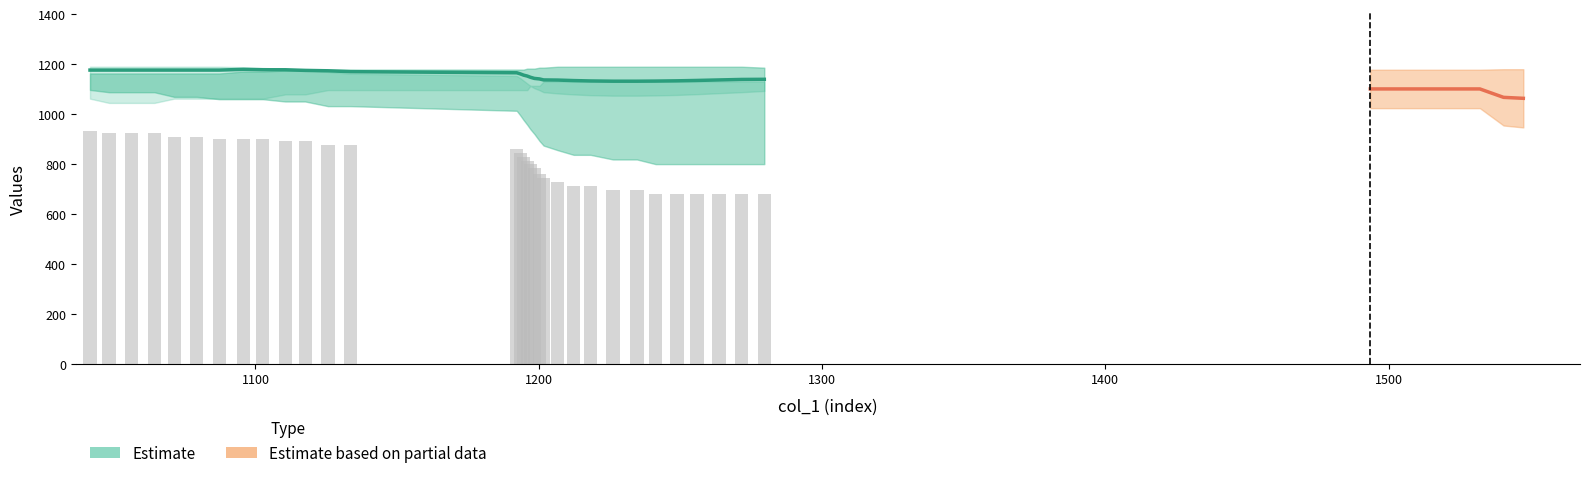

Does the chart contain stacked bars?

No